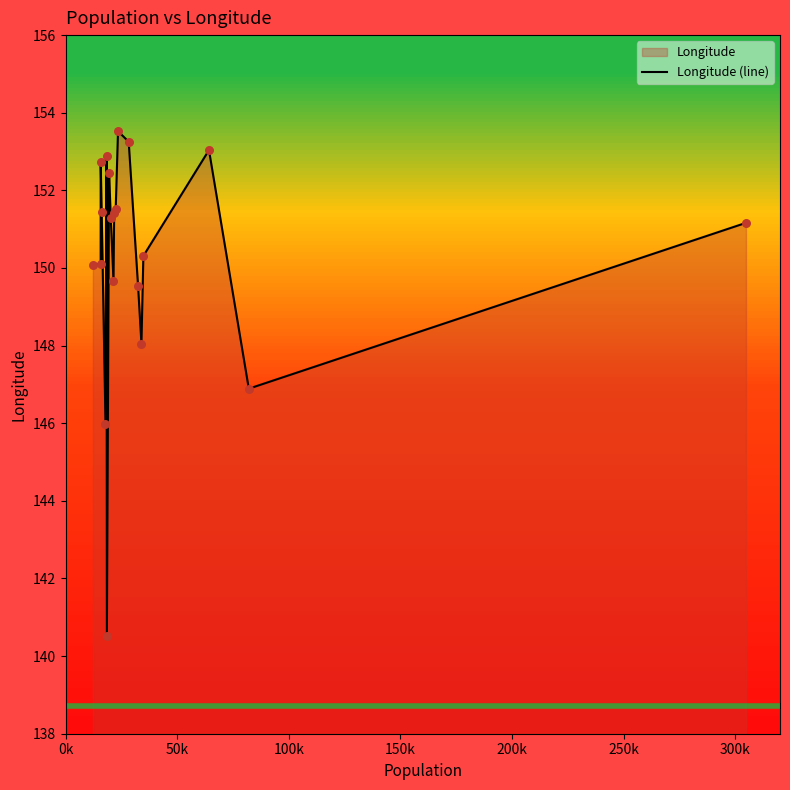

What is the minimum value for Longitude (line)?

140.5